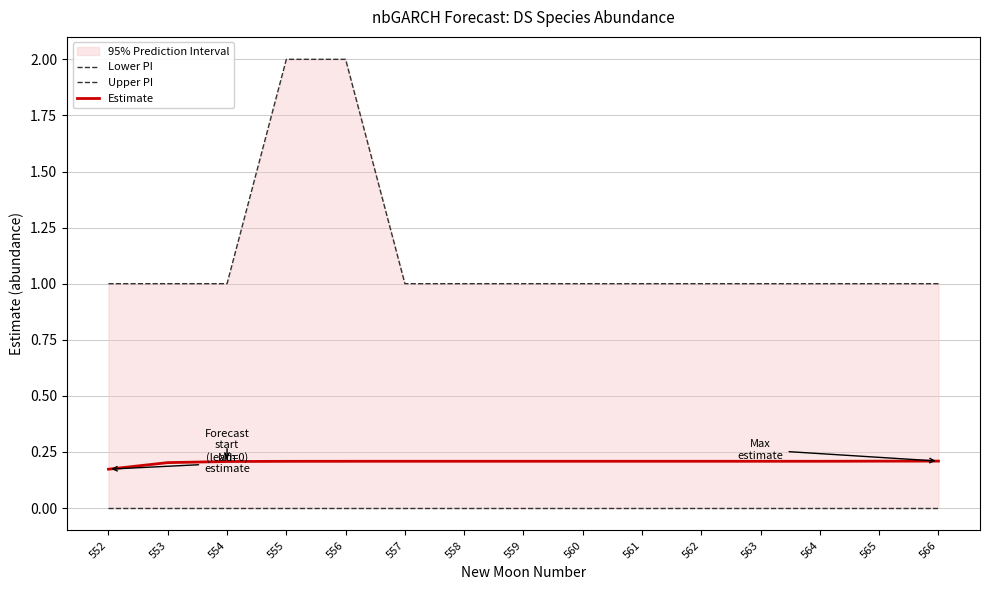

Reading left to right, list all the values displayed in this chart.

Lower PI: 0.0	0.0	0.0	0.0	0.0	0.0	0.0	0.0	0.0	0.0	0.0	0.0	0.0	0.0	0.0
Upper PI: 1.0	1.0	1.0	2.0	2.0	1.0	1.0	1.0	1.0	1.0	1.0	1.0	1.0	1.0	1.0
Estimate: 0.2	0.2	0.2	0.2	0.2	0.2	0.2	0.2	0.2	0.2	0.2	0.2	0.2	0.2	0.2